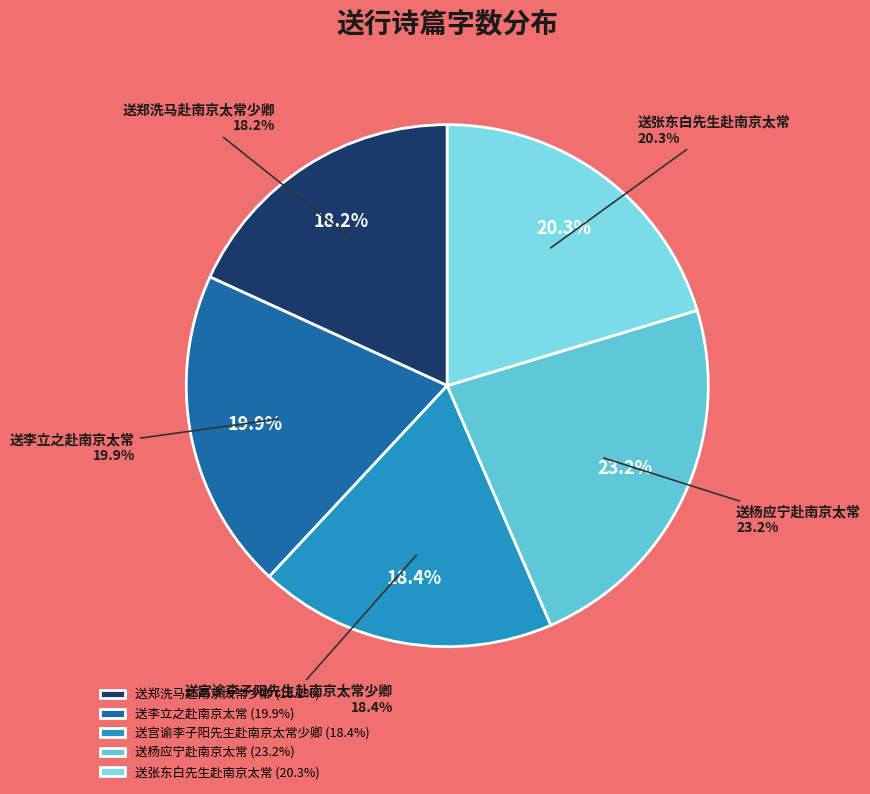

To the nearest percent, what is the combined percentage of 送宫谕李子阳先生赴南京太常少卿 and 送杨应宁赴南京太常?

42%